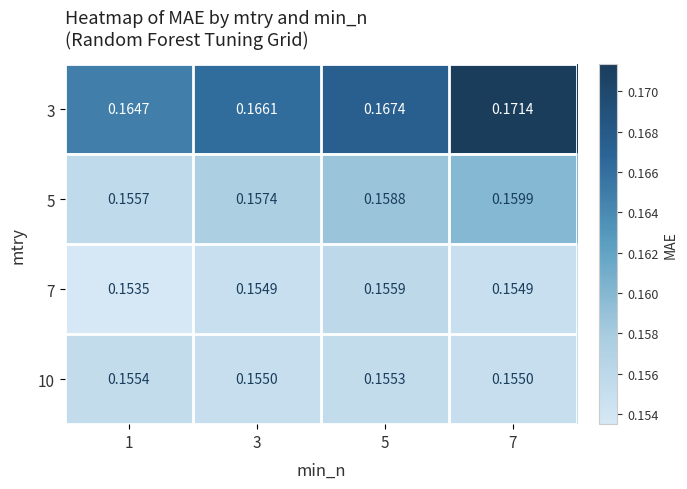

Is the value of 5 at 1 greater than the value of 3 at 5?

No